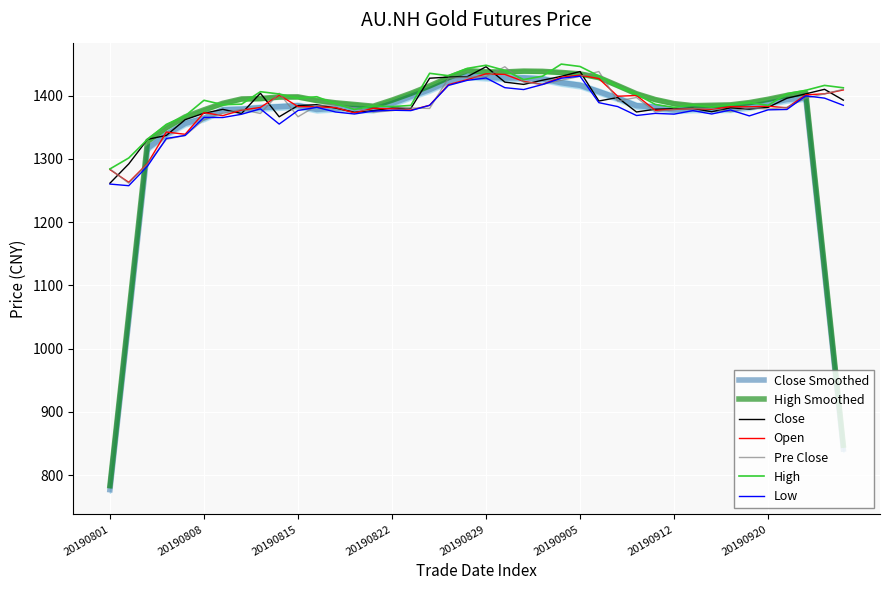

Where is the first local maximum for close?

20190809